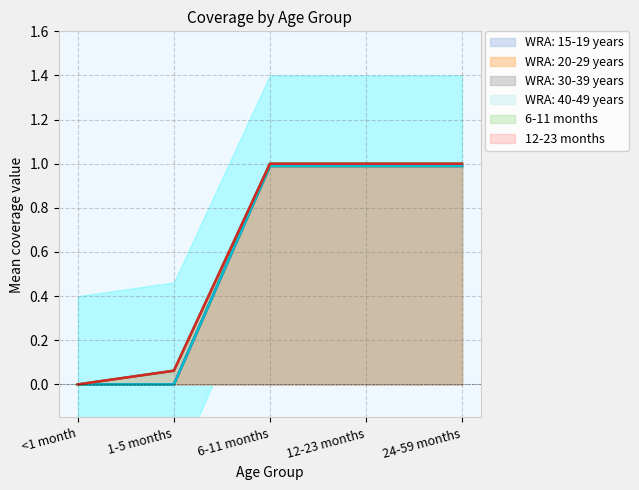

True or false: WRA: 40-49 years and 12-23 months cross at least once.

False